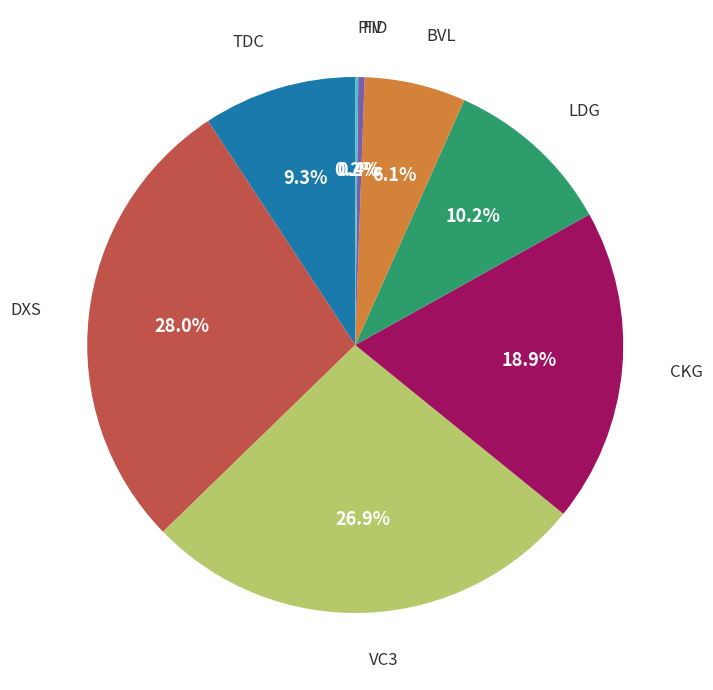

Does any single category account for the majority?

No